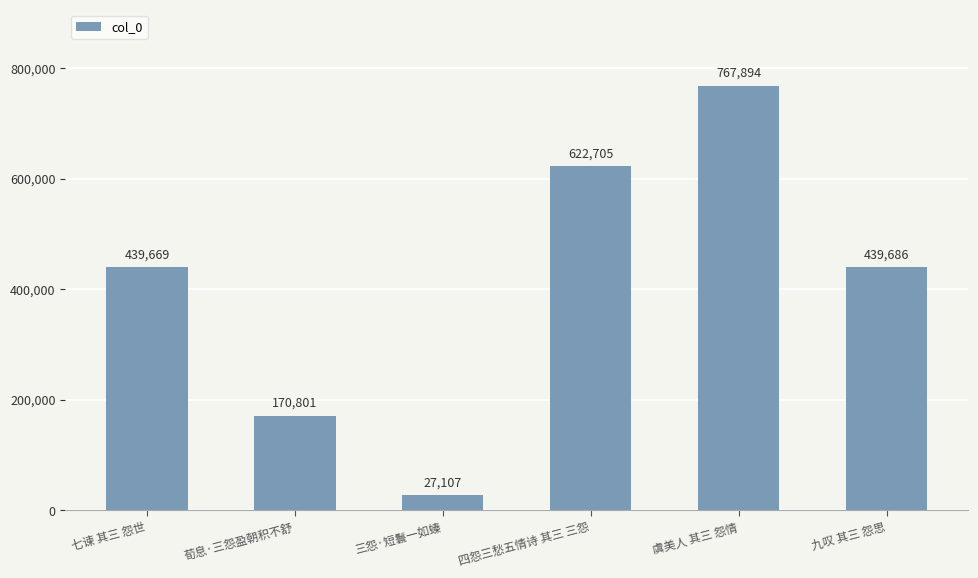

Reading left to right, list all the values displayed in this chart.

七谏 其三 怨世=439669	荀息·三怨盈朝积不舒=170801	三怨·短鬟一如螓=27107	四怨三愁五情诗 其三 三怨=622705	虞美人 其三 怨情=767894	九叹 其三 怨思=439686